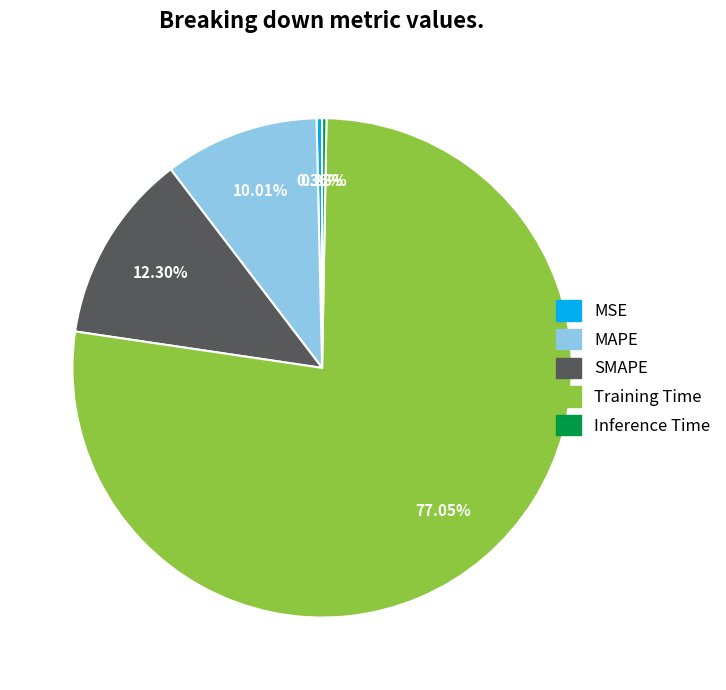

Does MAPE account for over 50% of the chart?

No